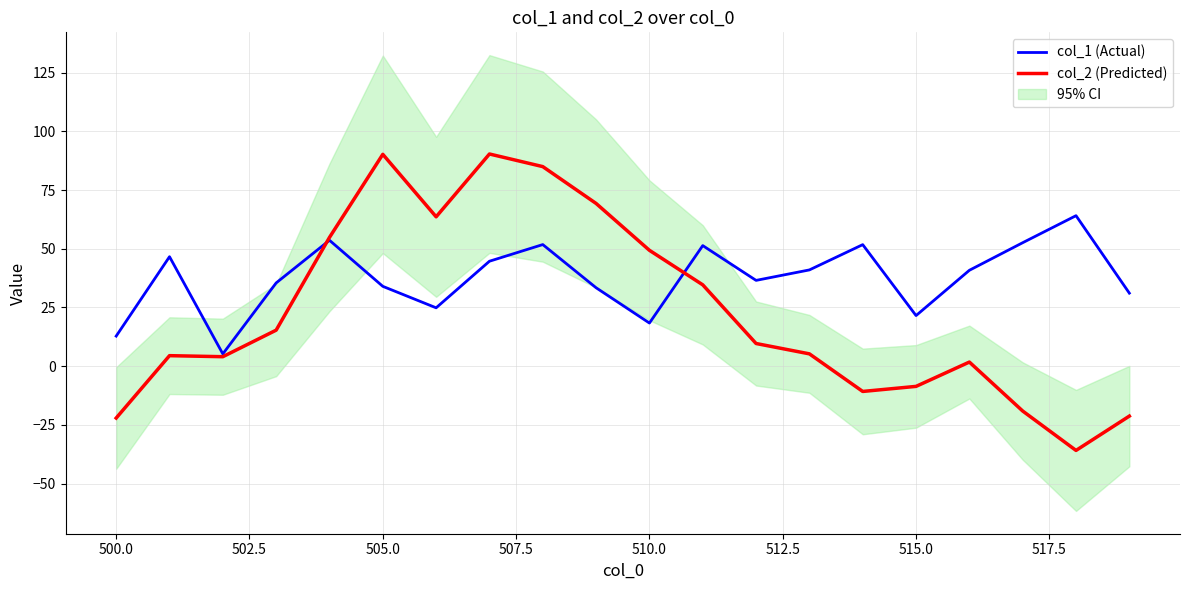

Is it true that col_1 (Actual) equals 34.0 at 505.0?

True